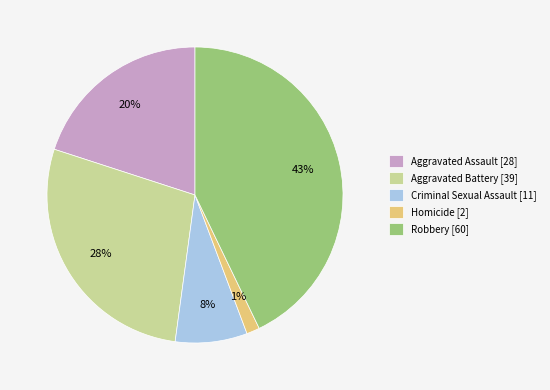

To the nearest percent, what percentage of the pie is Aggravated Battery?

28%